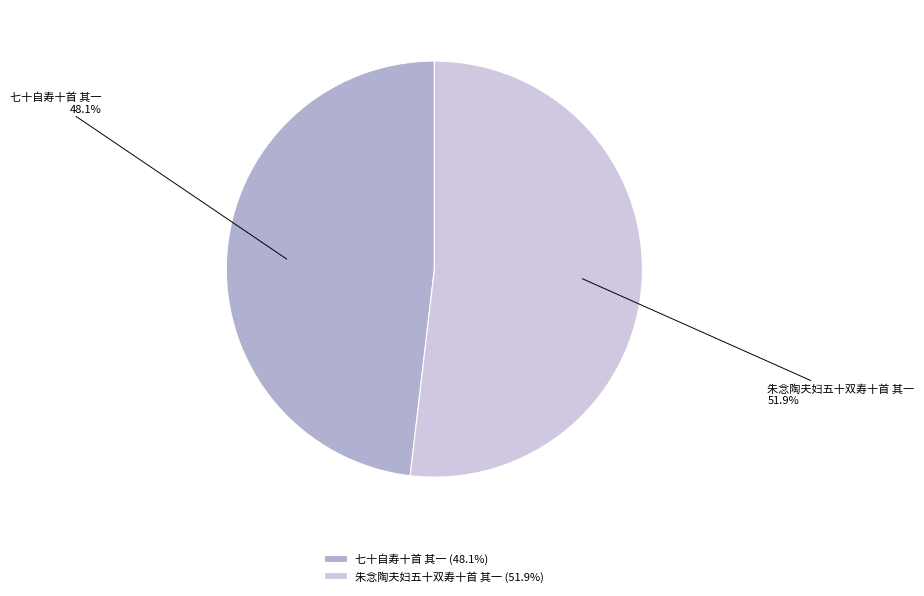

Which category accounts for the majority?

朱念陶夫妇五十双寿十首 其一